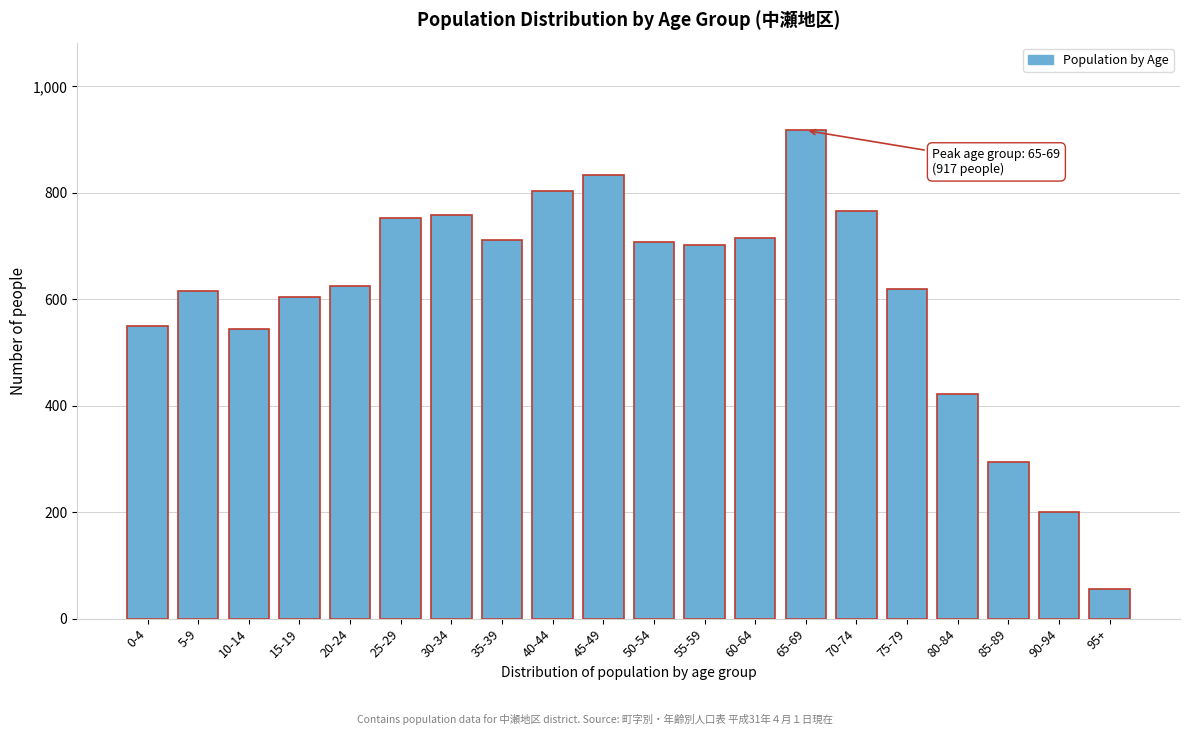

What is the difference between the values at 35-39 and 70-74?

54